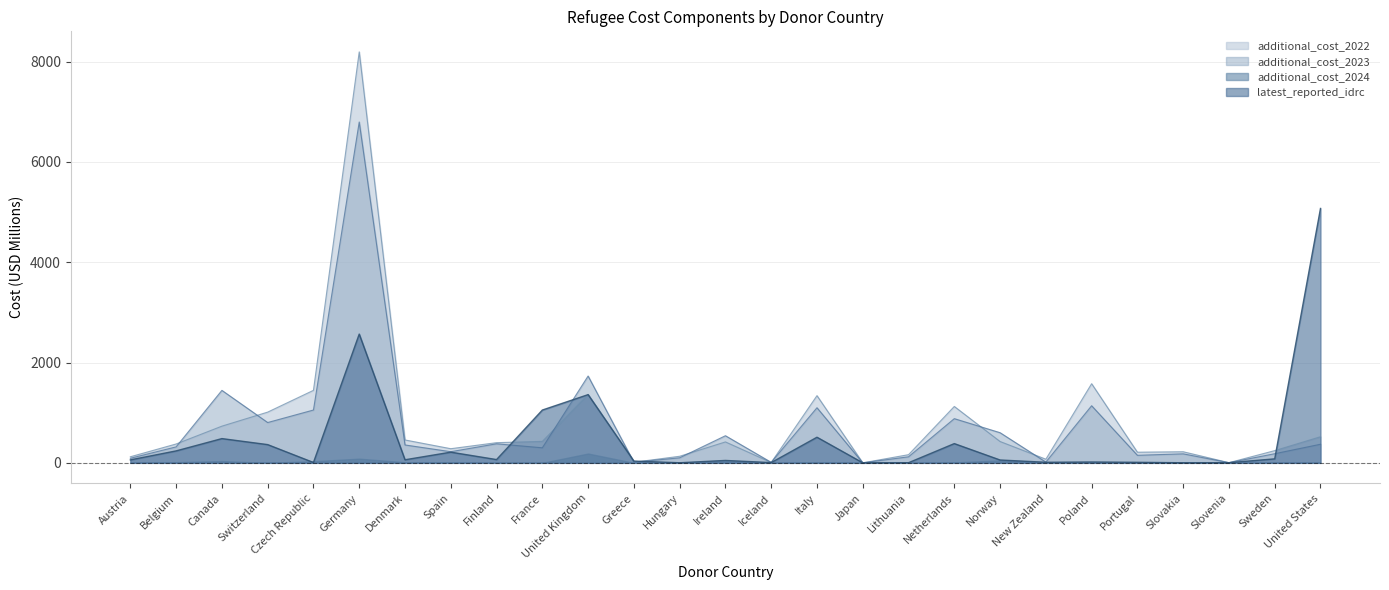

Does the chart have visible grid lines?

Yes